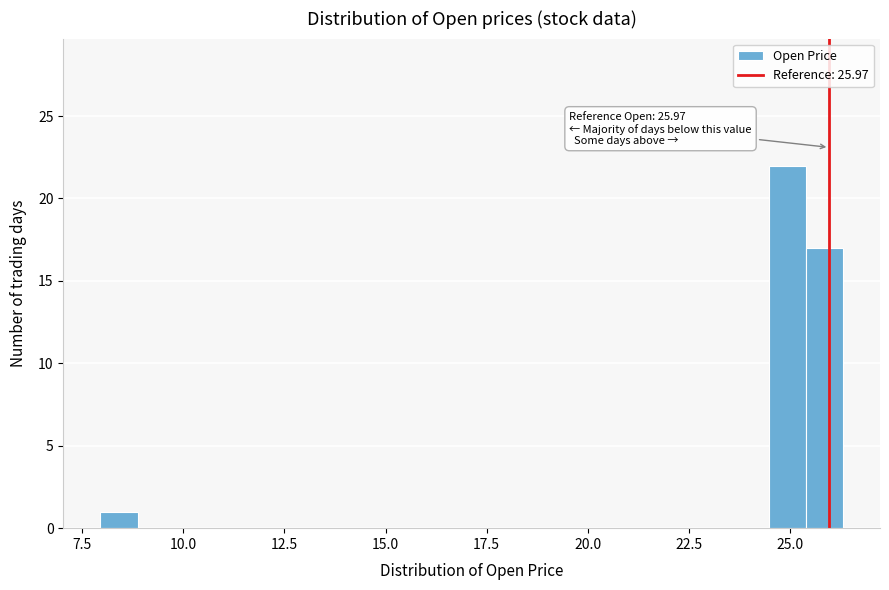

Around what value on the x-axis is the tallest bar? Give the approximate position of its centre, as read against the axis.

25.0